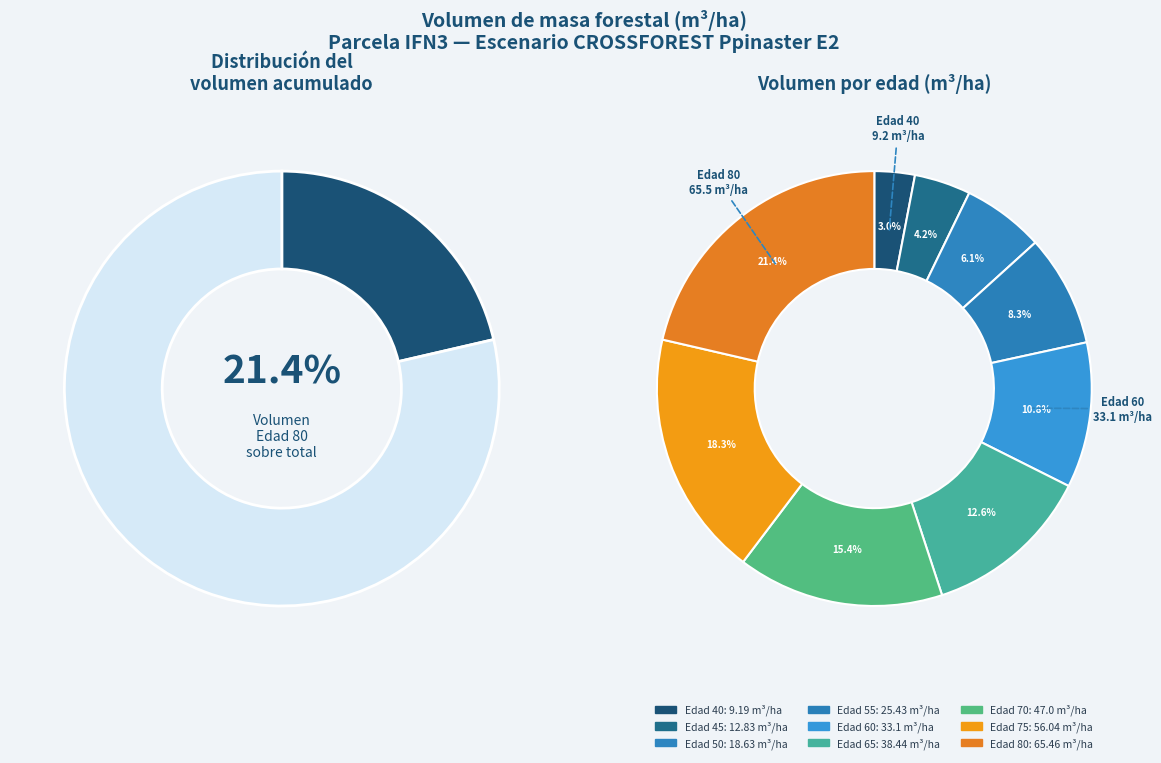

What is the largest slice in the pie chart?

Edad 80